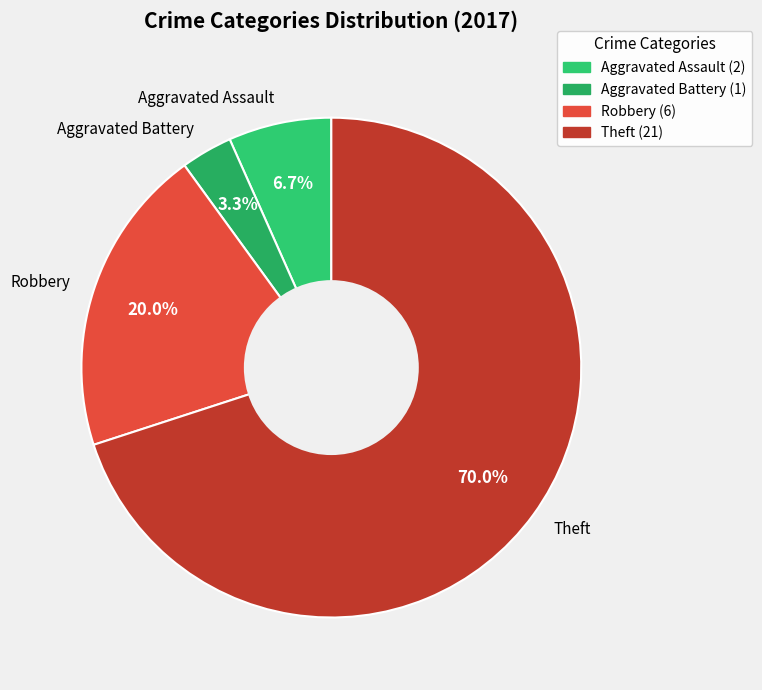

Rank the categories by value from lowest to highest.

Aggravated Battery, Aggravated Assault, Robbery, Theft